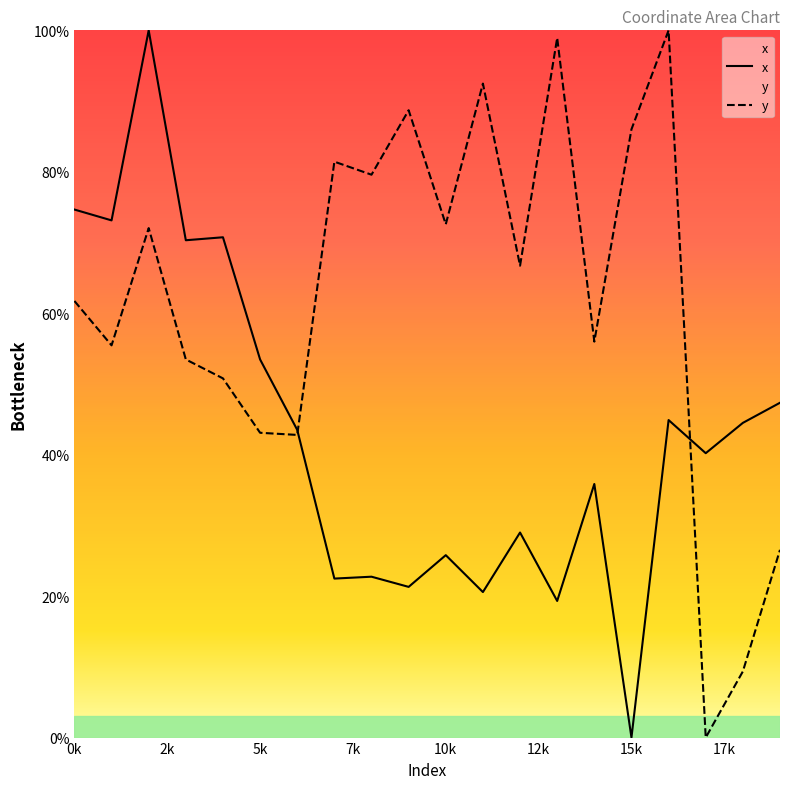

What is the difference between the maximum and minimum values in the y series?

100.0